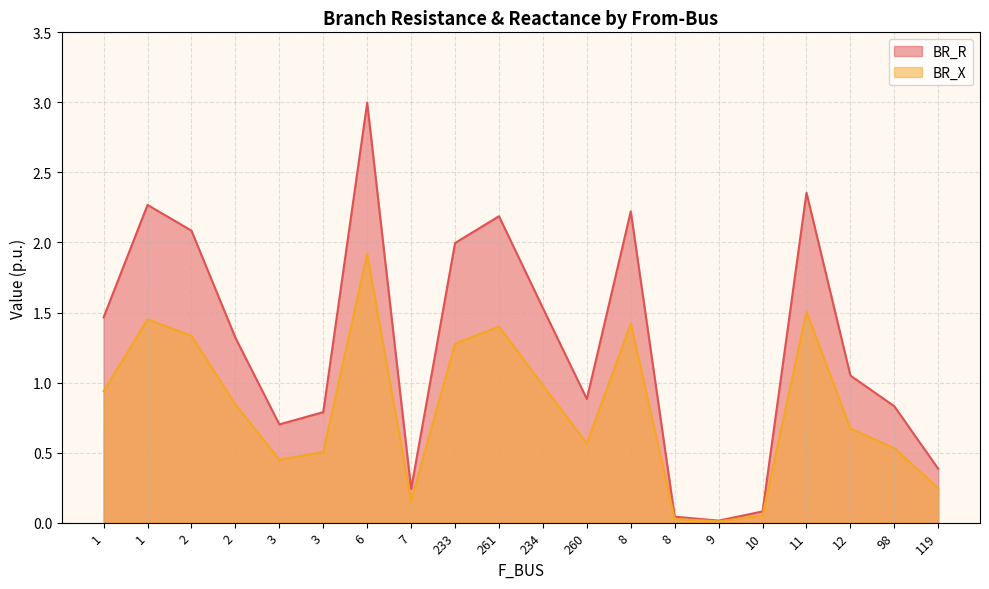

Rank the series by their maximum value, from highest to lowest.

BR_R, BR_X